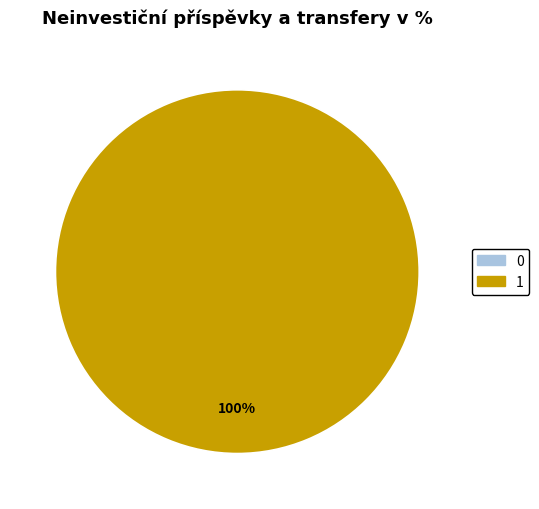

To the nearest percent, what is the average slice percentage?

50%